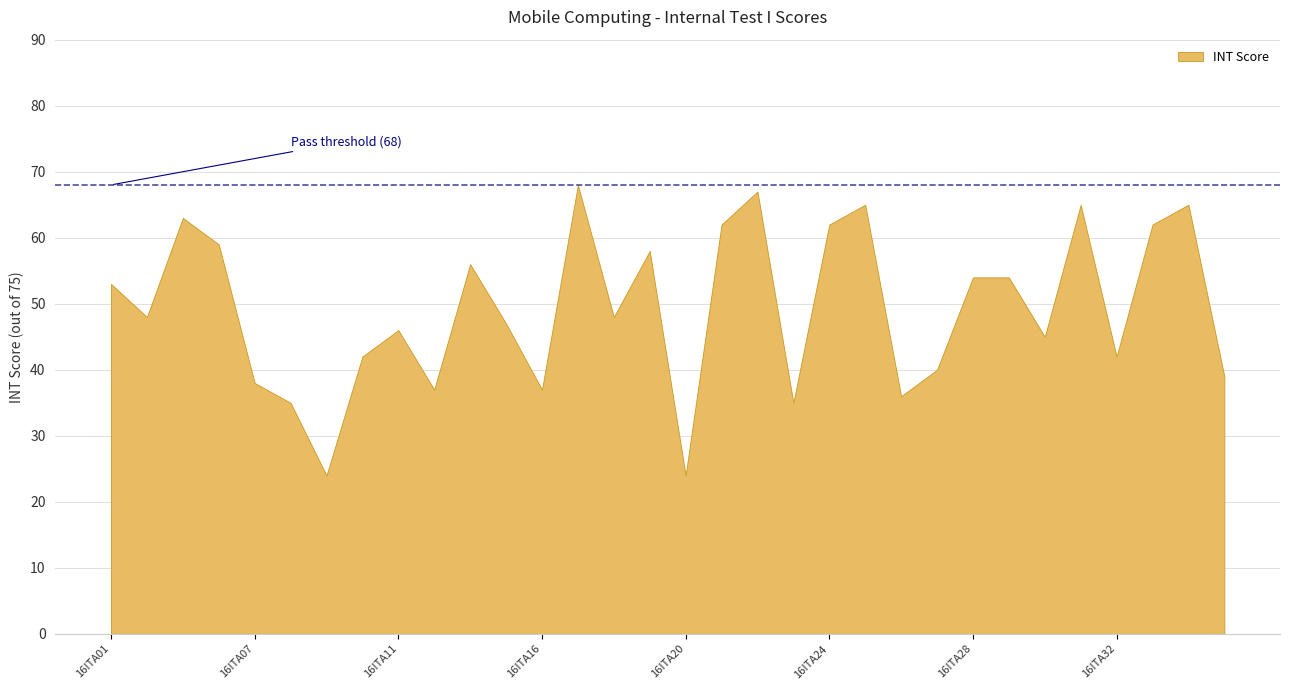

How many points are lower than both their immediate neighbors (excluding endpoints)?

10